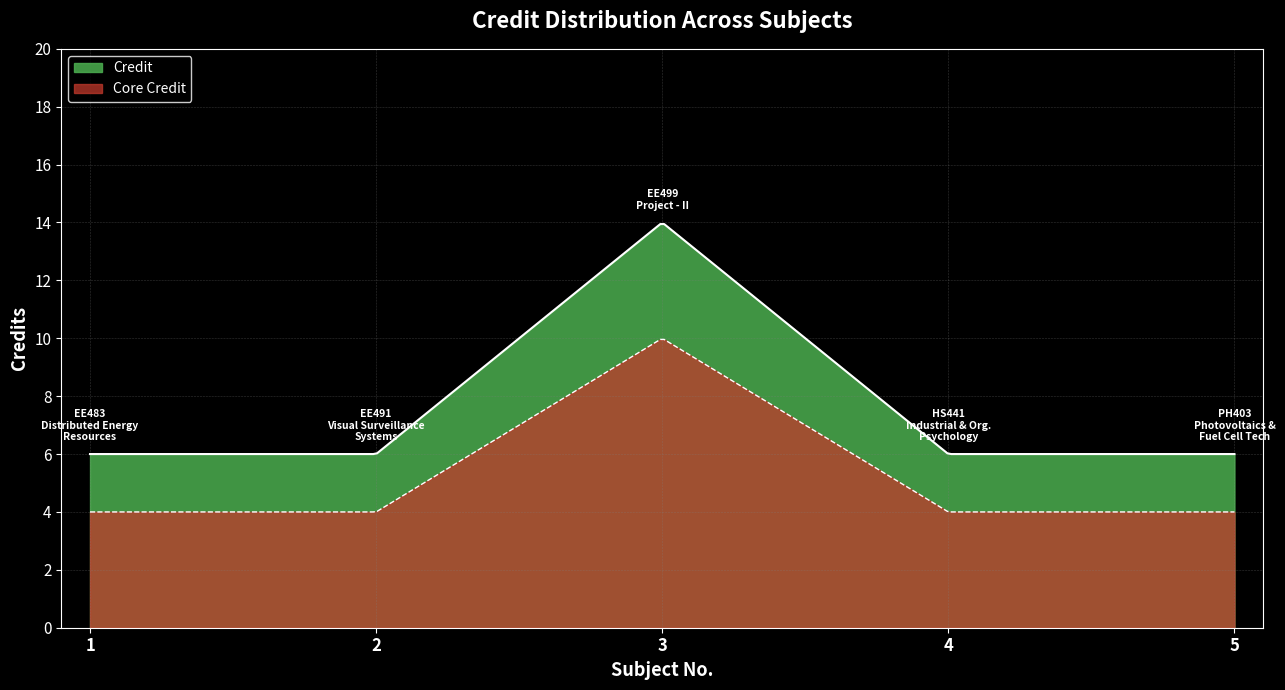

Reading right to left, list all the values displayed in this chart.

5=6	4=6	3=14	2=6	1=6